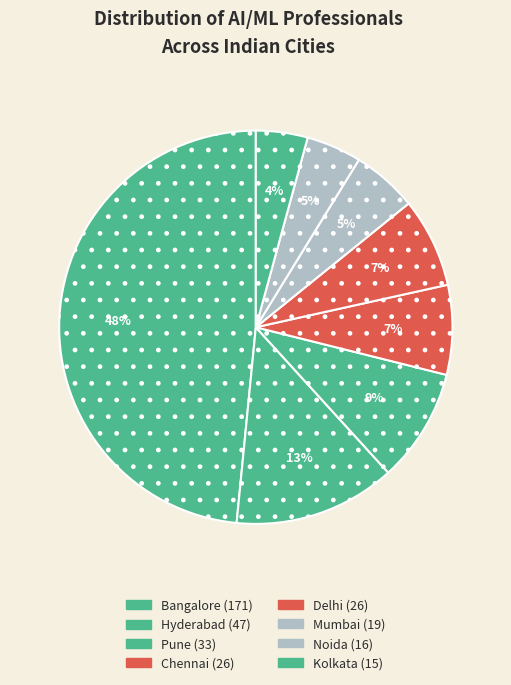

What is the change in value from Bangalore to Chennai?

-145